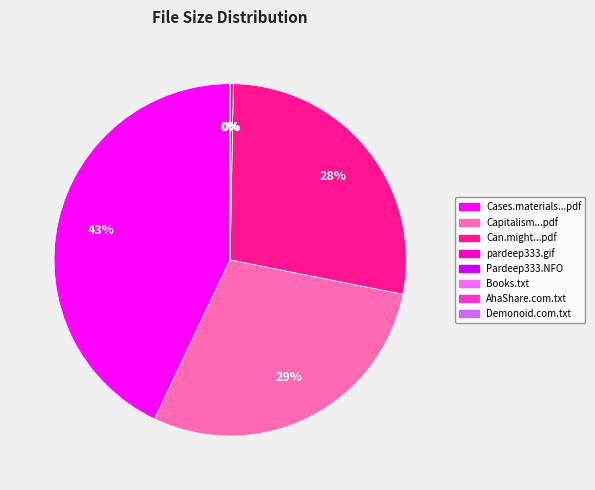

Is there a majority slice in this chart?

No